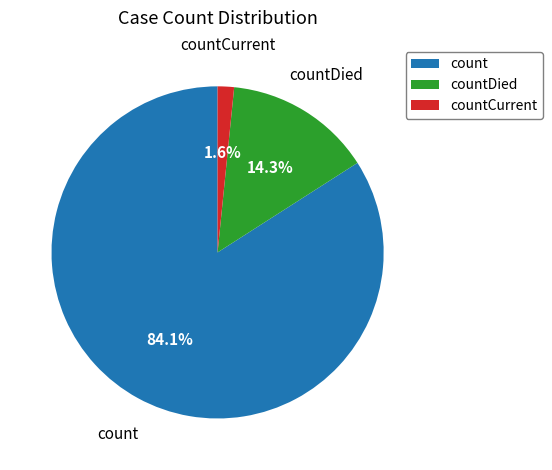

To the nearest percent, what portion does countCurrent represent?

2%